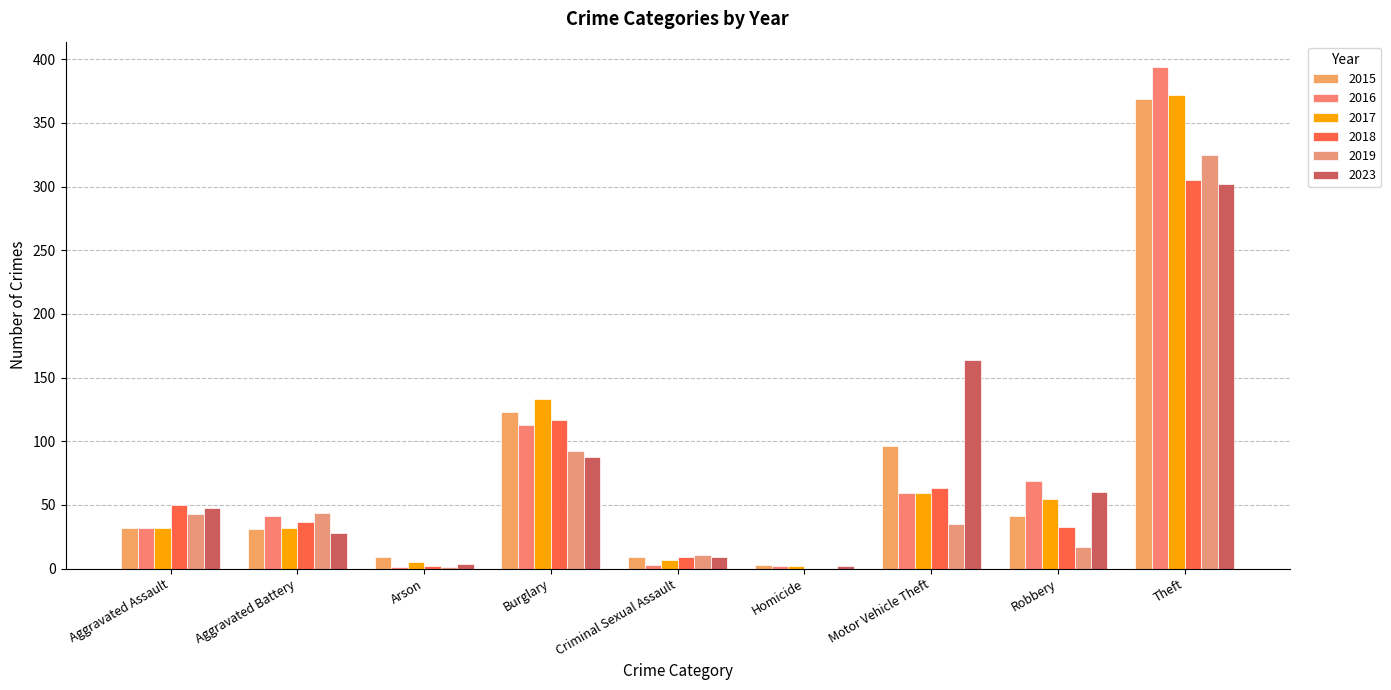

Rank the series by their maximum value, from highest to lowest.

2016, 2017, 2015, 2019, 2018, 2023